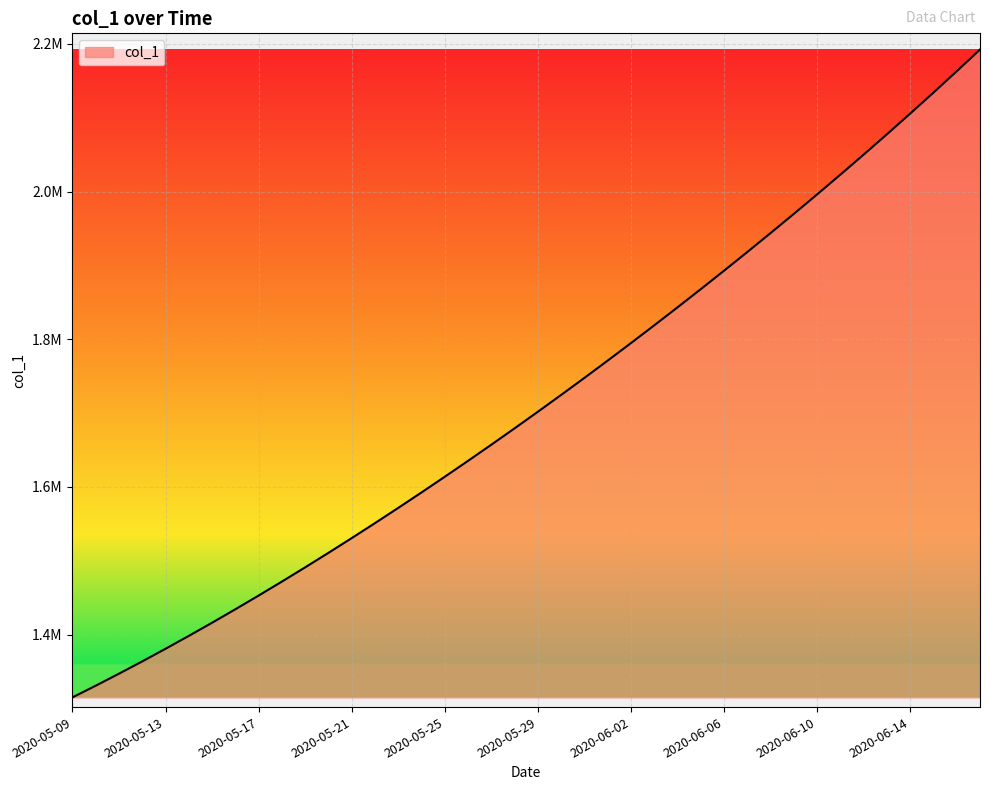

True or false: the data has more than 1 interior local peaks.

False